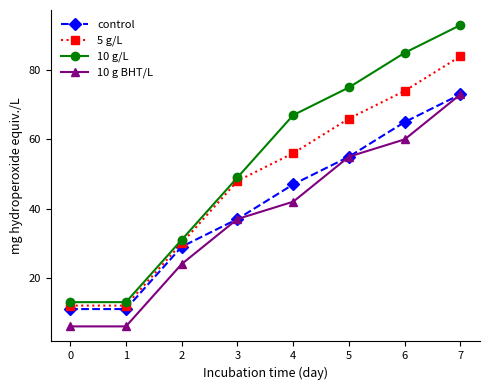

List the series in order of their overall mean, highest first.

10 g/L, 5 g/L, control, 10 g BHT/L